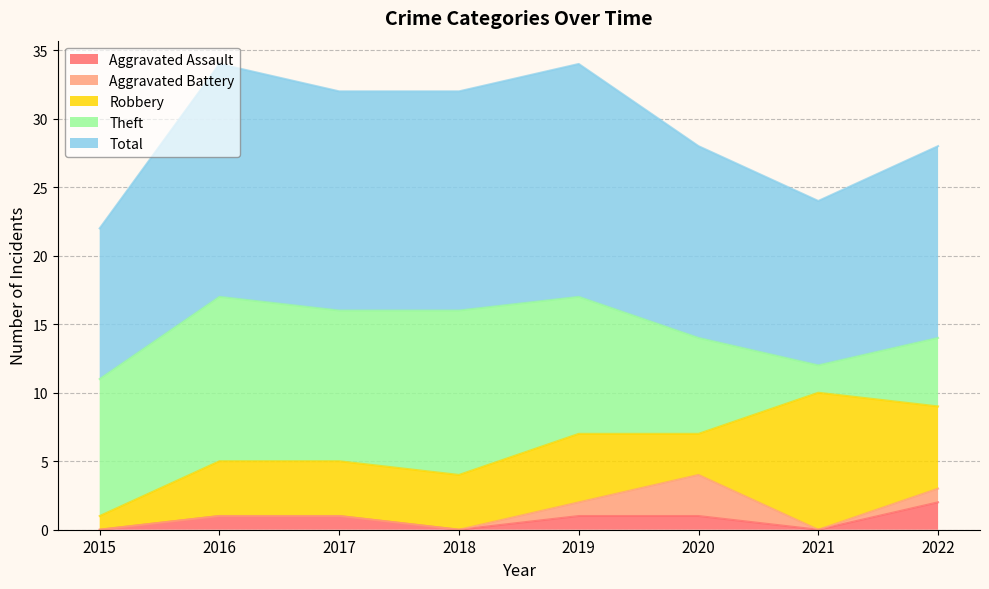

Is it true that Total equals 16 at 2018?

True